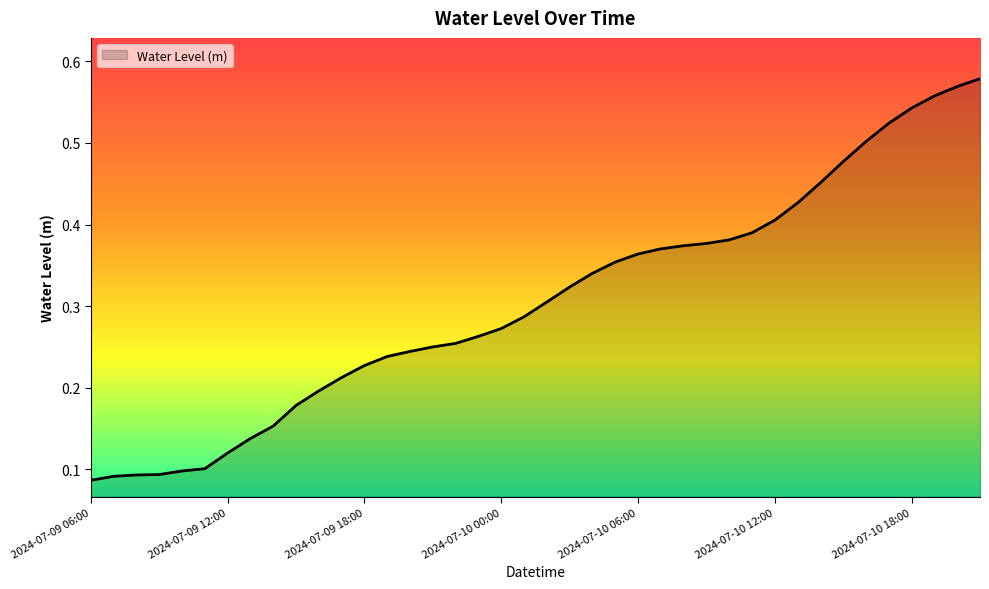

Reading left to right, transcribe all the data shown in this chart.

2024-07-09 06:00=0.1	2024-07-09 07:00=0.1	2024-07-09 08:00=0.1	2024-07-09 09:00=0.1	2024-07-09 10:00=0.1	2024-07-09 11:00=0.1	2024-07-09 12:00=0.1	2024-07-09 13:00=0.1	2024-07-09 14:00=0.2	2024-07-09 15:00=0.2	2024-07-09 16:00=0.2	2024-07-09 17:00=0.2	2024-07-09 18:00=0.2	2024-07-09 19:00=0.2	2024-07-09 20:00=0.2	2024-07-09 21:00=0.2	2024-07-09 22:00=0.3	2024-07-09 23:00=0.3	2024-07-10 00:00=0.3	2024-07-10 01:00=0.3	2024-07-10 02:00=0.3	2024-07-10 03:00=0.3	2024-07-10 04:00=0.3	2024-07-10 05:00=0.4	2024-07-10 06:00=0.4	2024-07-10 07:00=0.4	2024-07-10 08:00=0.4	2024-07-10 09:00=0.4	2024-07-10 10:00=0.4	2024-07-10 11:00=0.4	2024-07-10 12:00=0.4	2024-07-10 13:00=0.4	2024-07-10 14:00=0.5	2024-07-10 15:00=0.5	2024-07-10 16:00=0.5	2024-07-10 17:00=0.5	2024-07-10 18:00=0.5	2024-07-10 19:00=0.6	2024-07-10 20:00=0.6	2024-07-10 21:00=0.6